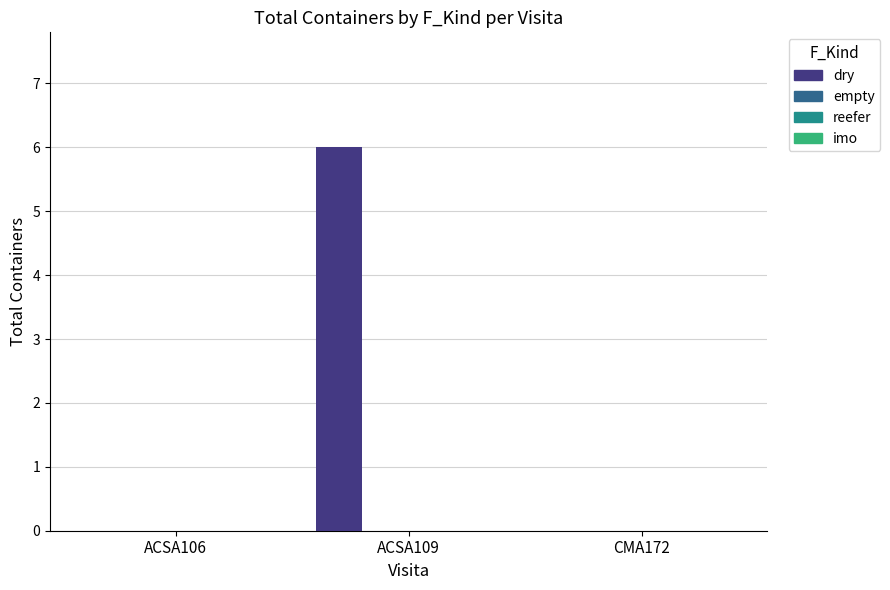

What is the sum of all values?

6